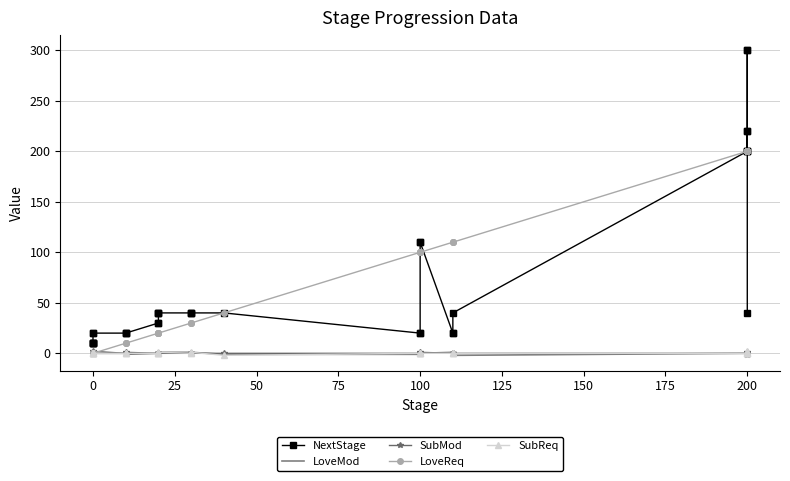

What is the label of the 14th point from the right?

100